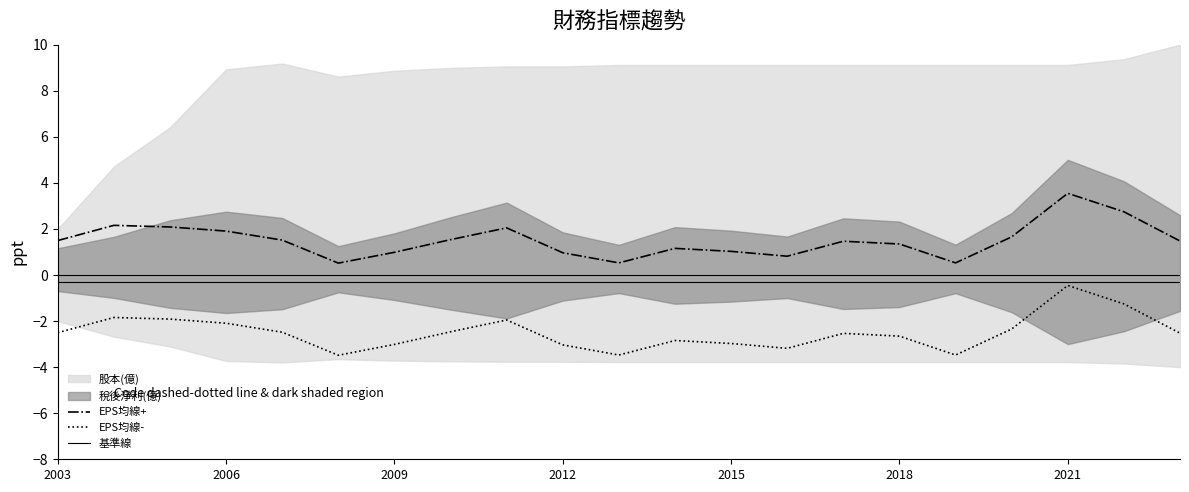

At 17, list the series in order from largest to smallest.

EPS均線+, 基準線, EPS均線-